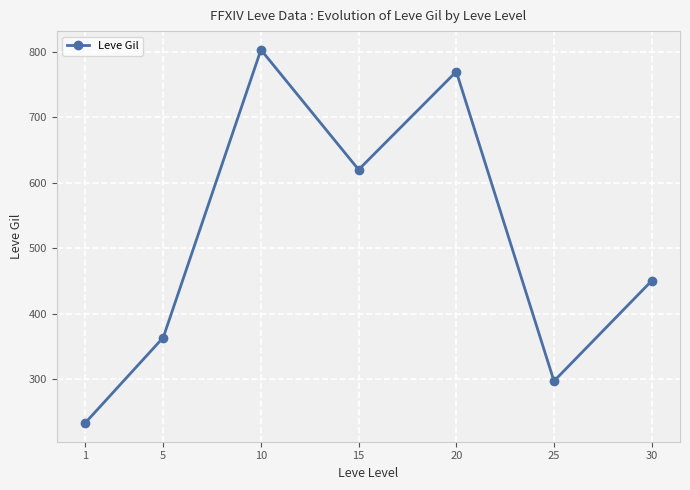

True or false: the data shows 472.3 at 25.

False